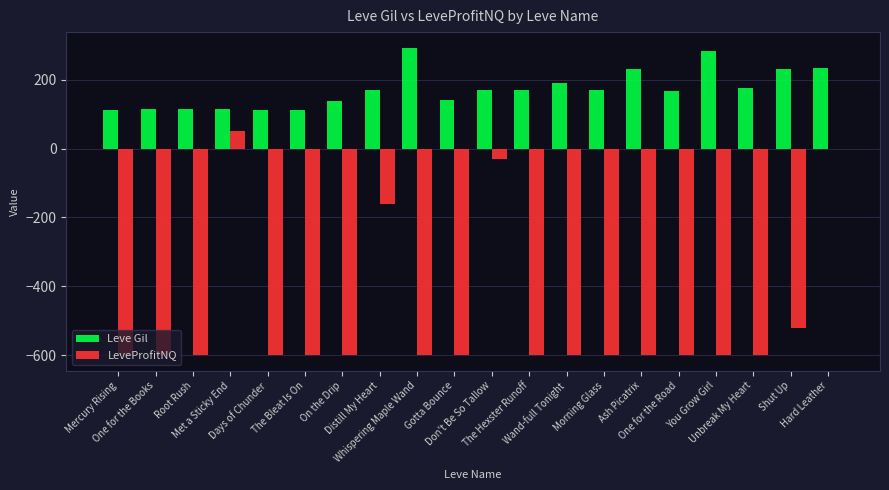

What is the maximum value shown in the chart?

293.0